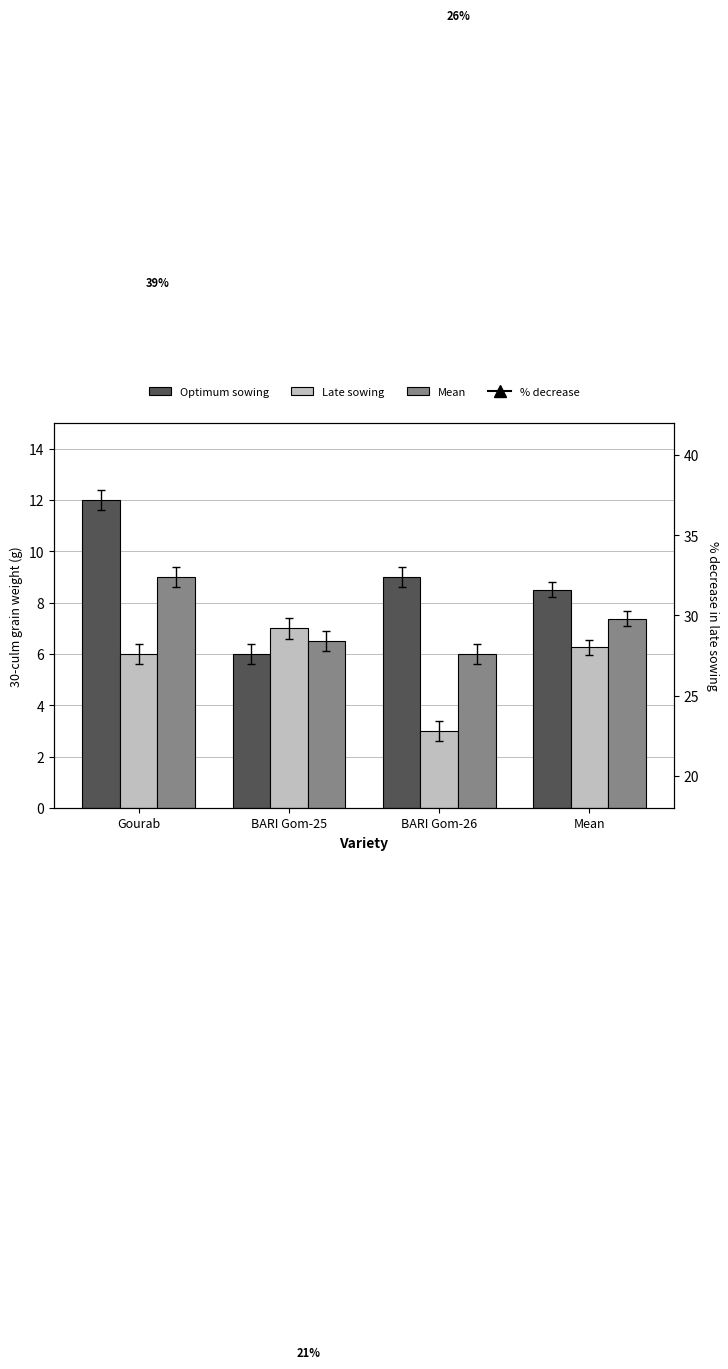

Reading left to right, transcribe all the data shown in this chart.

Optimum sowing: 12.0	6.0	9.0	8.5
Late sowing: 6.0	7.0	3.0	6.2
Mean: 9.0	6.5	6.0	7.4